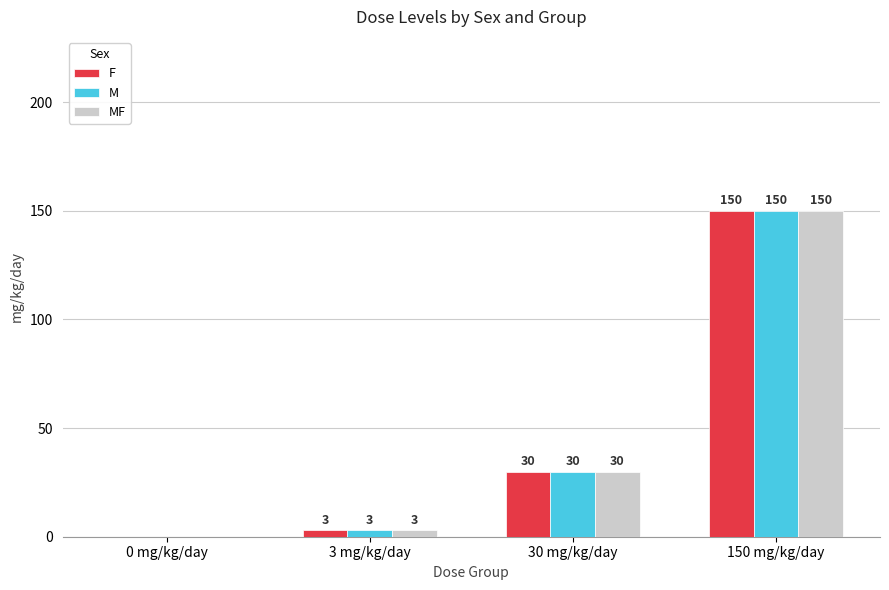

Count the number of data series in this chart.

3